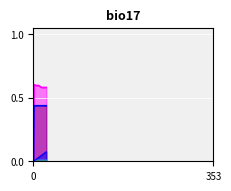

What is the value of the col_11 point at the 10th from the left?

0.6